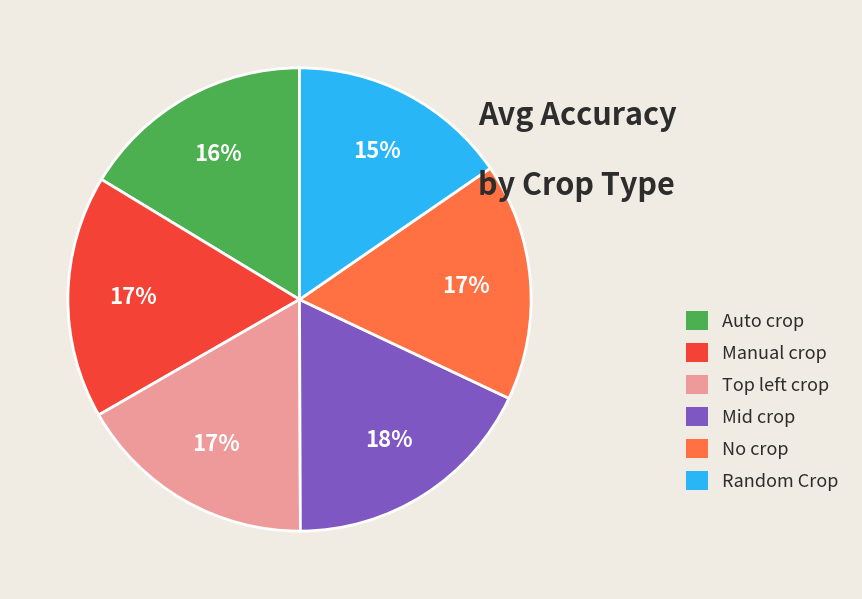

Which slice is the smallest?

Random Crop